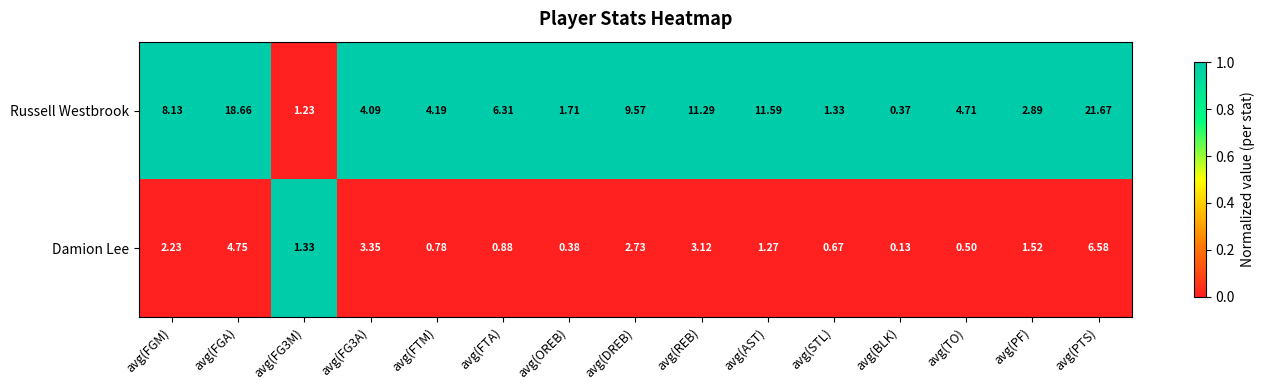

At which label does Damion Lee reach its minimum?

avg(BLK)